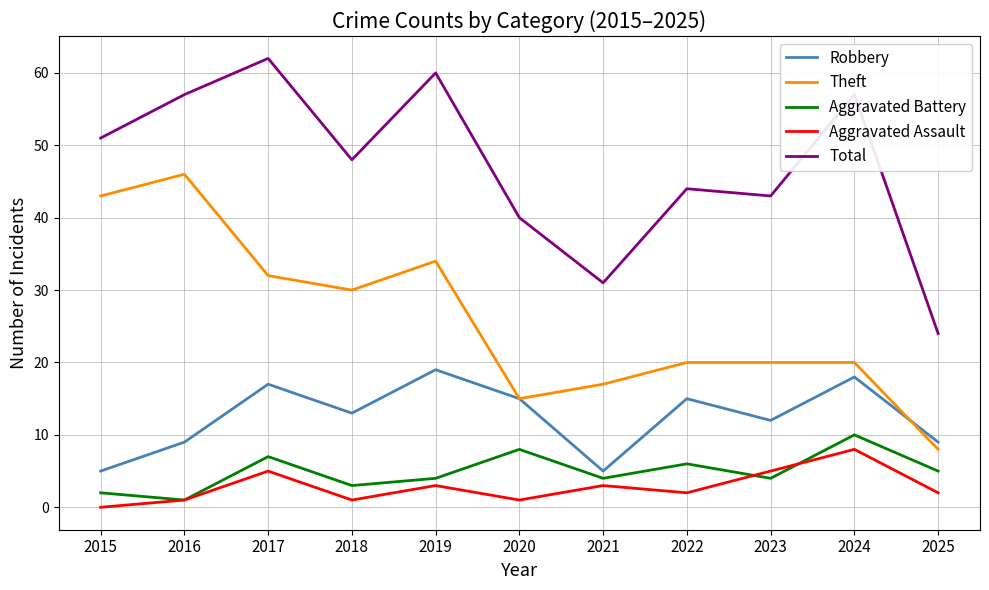

What is the minimum value for Aggravated Battery?

1